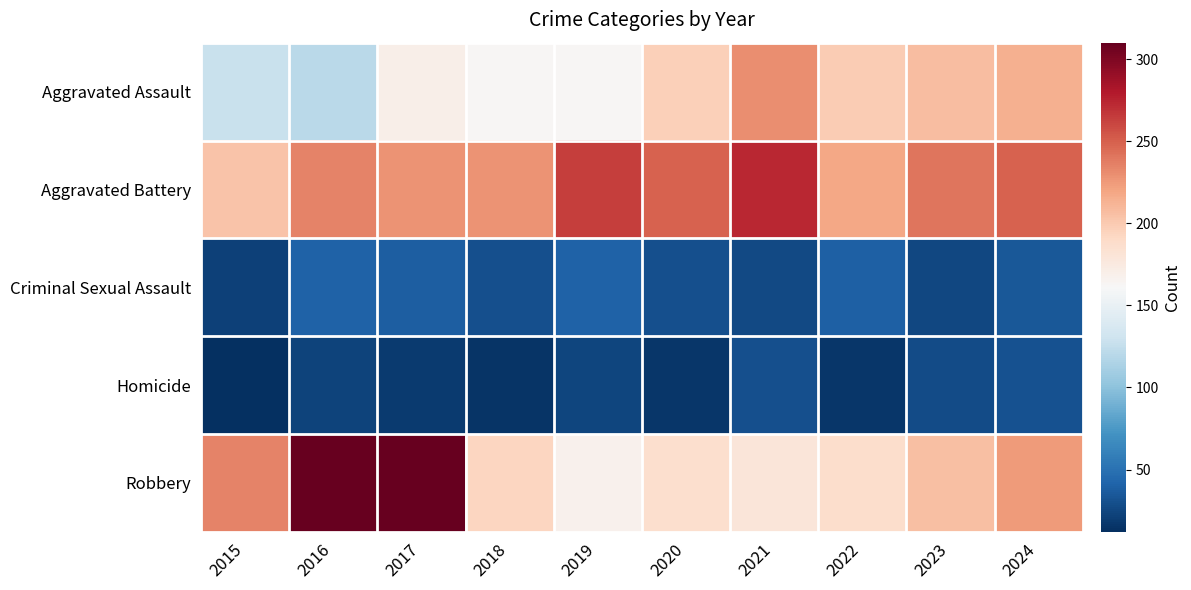

How many distinct data groups are displayed?

5